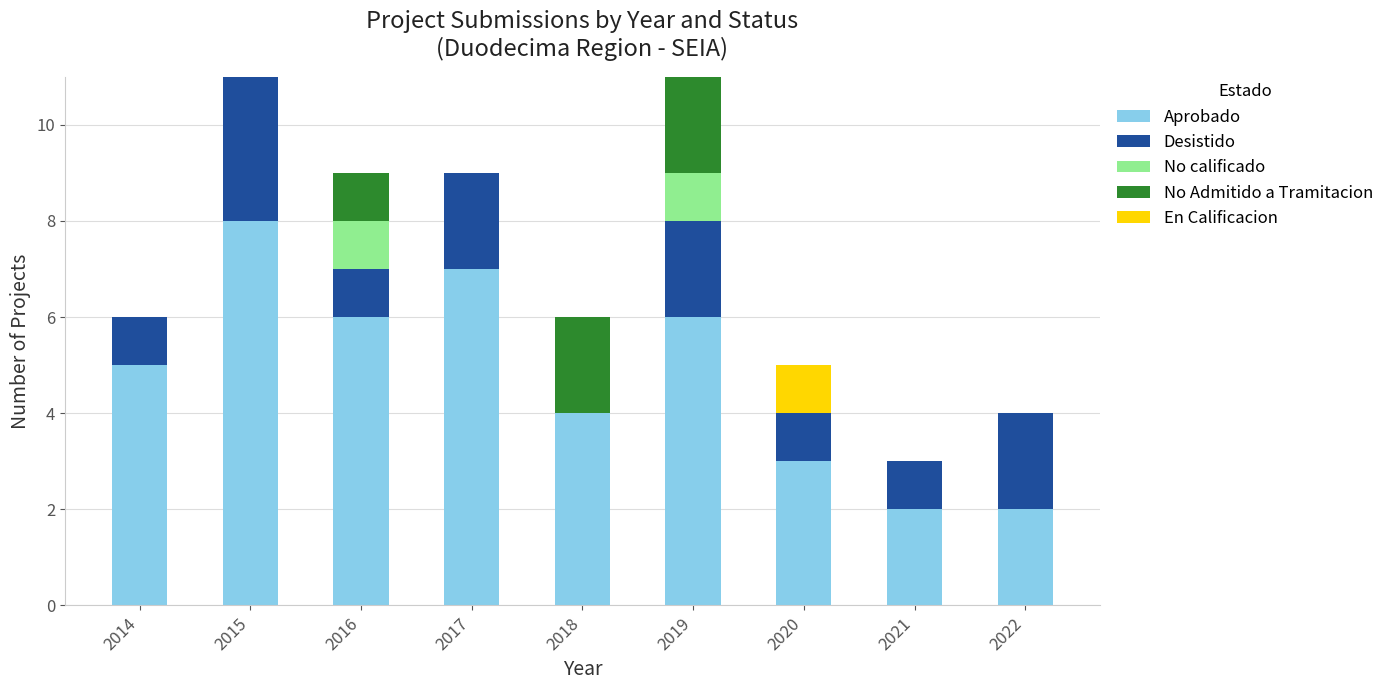

Which category has the highest value in the Aprobado series?

2015